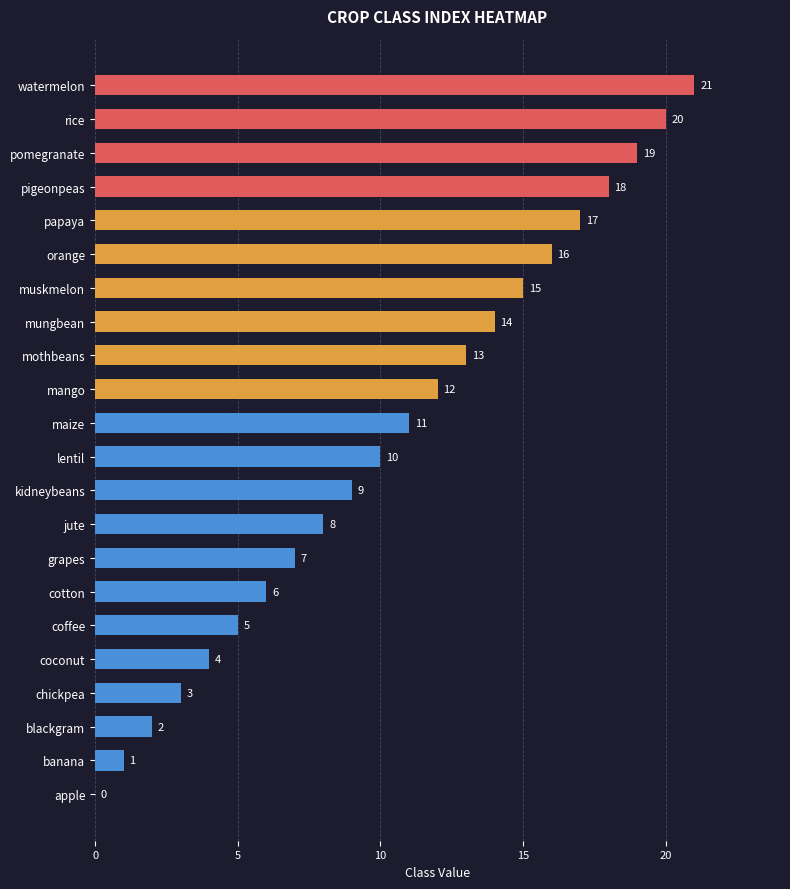

At which label is the value closest to 10?

lentil